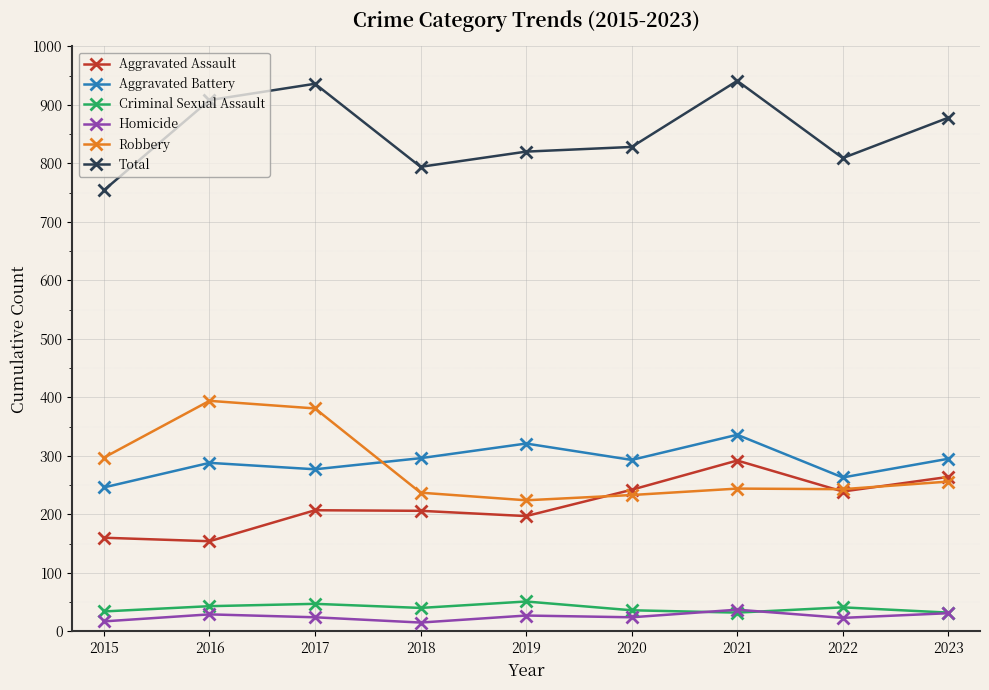

What is the total value across all series at 2019?

1640